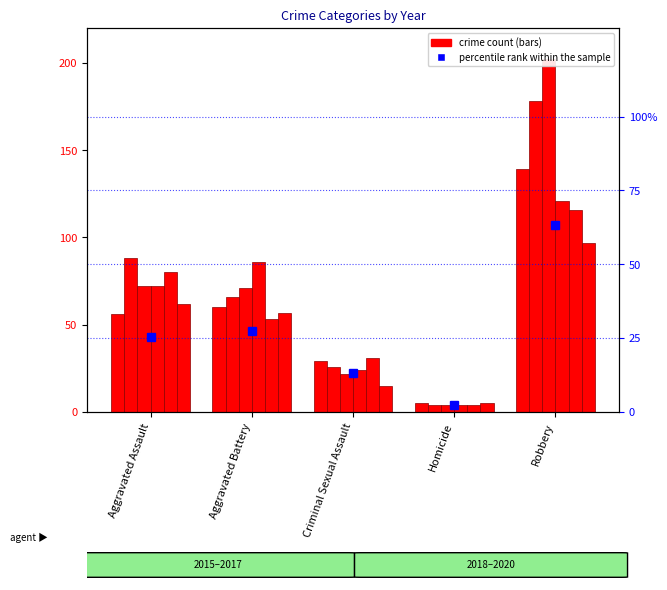

The value at Homicide is 2.3. True or false?

True